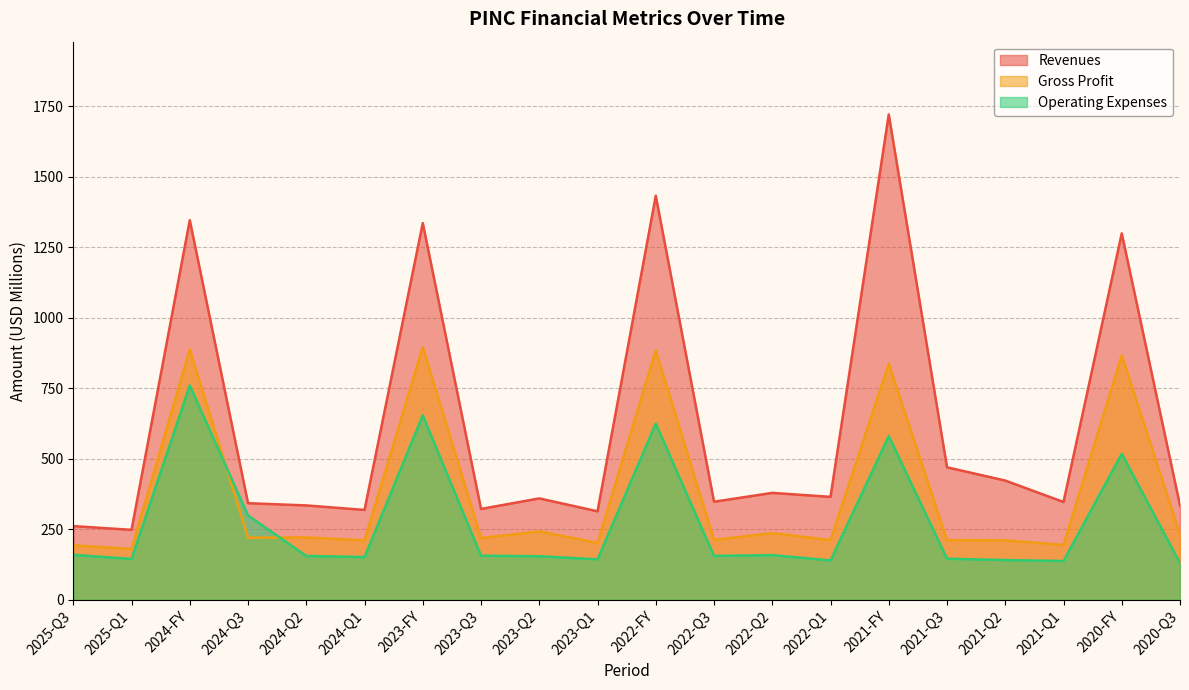

Rank the series by their maximum value, from lowest to highest.

Operating Expenses, Gross Profit, Revenues